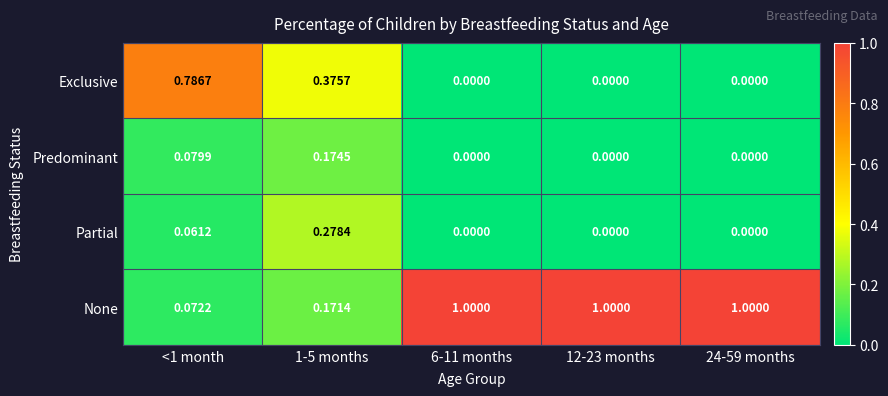

What is the spread (max minus min) of values at 24-59 months?

1.0